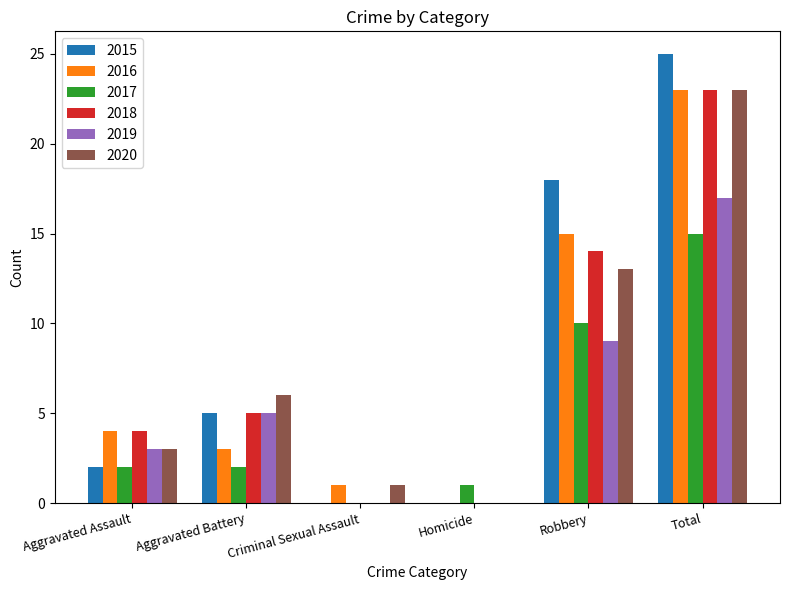

What is the total value across all series at Aggravated Assault?

18